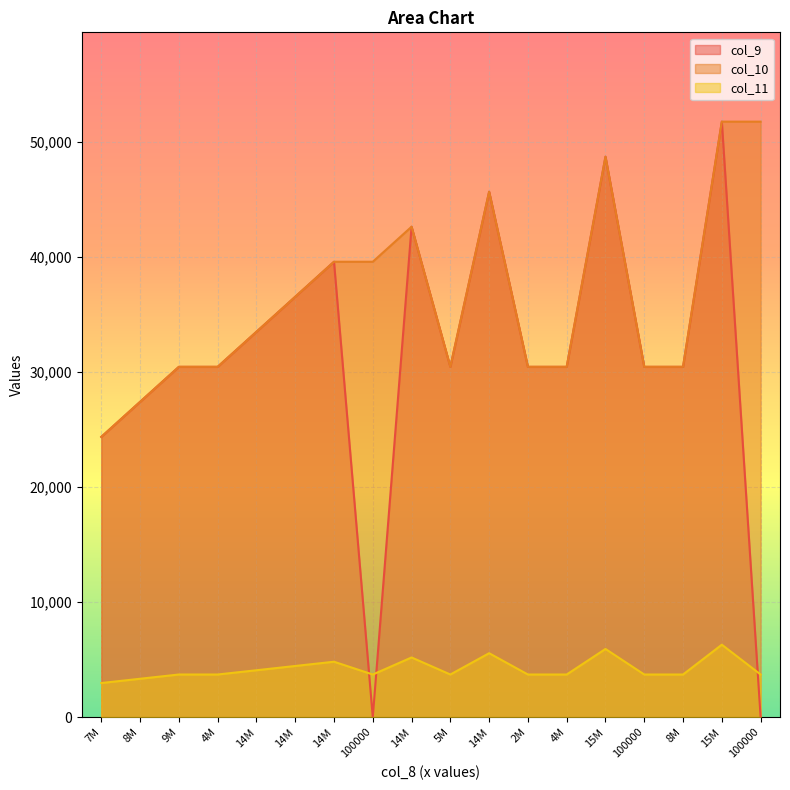

How many lines are shown in the chart?

3